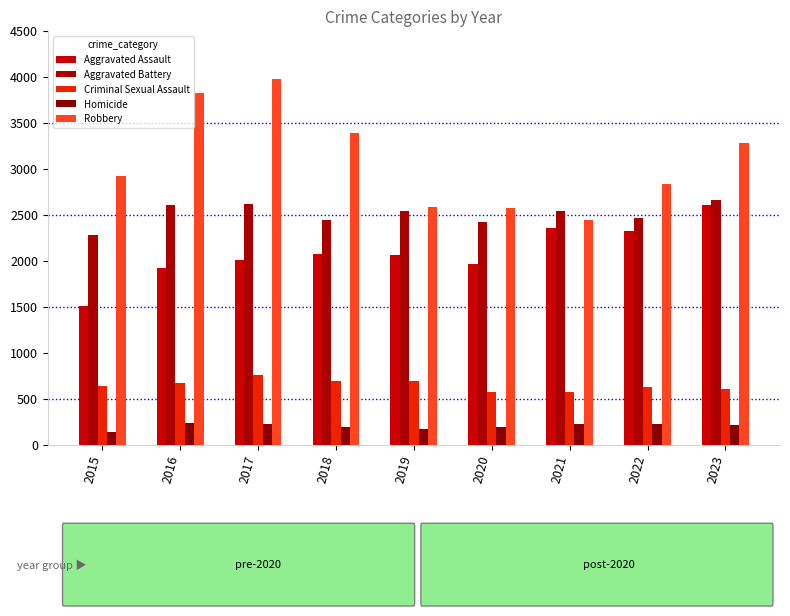

Count the number of categories in the chart.

9